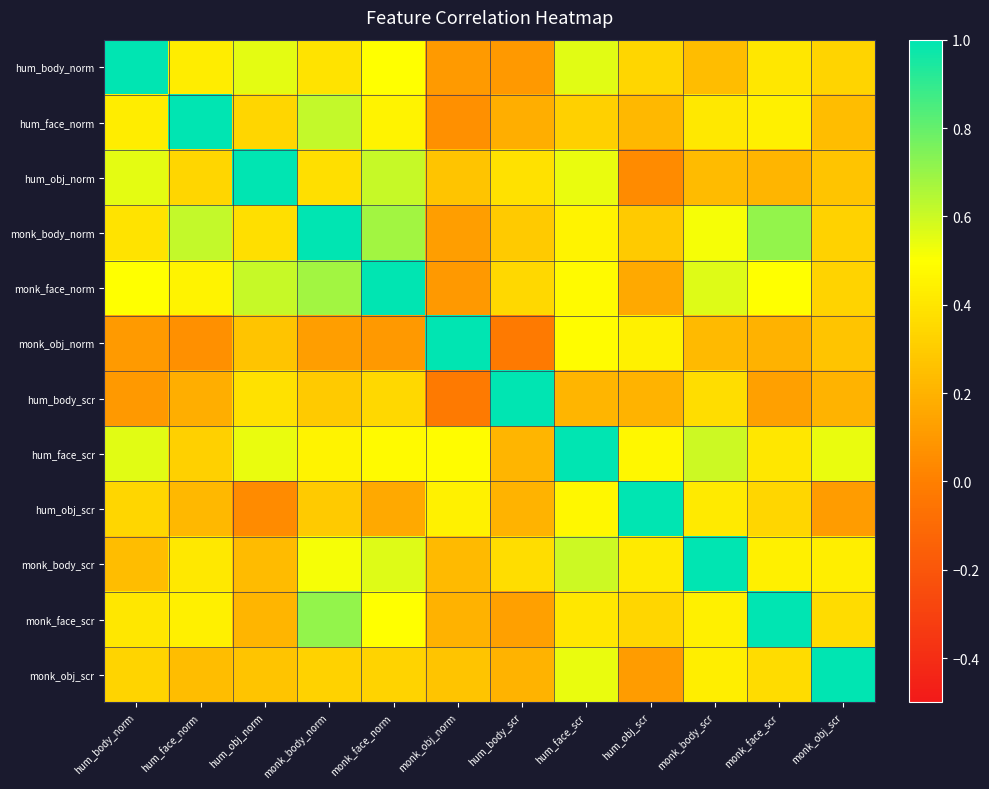

At how many categories does at least one series exceed 0?

12